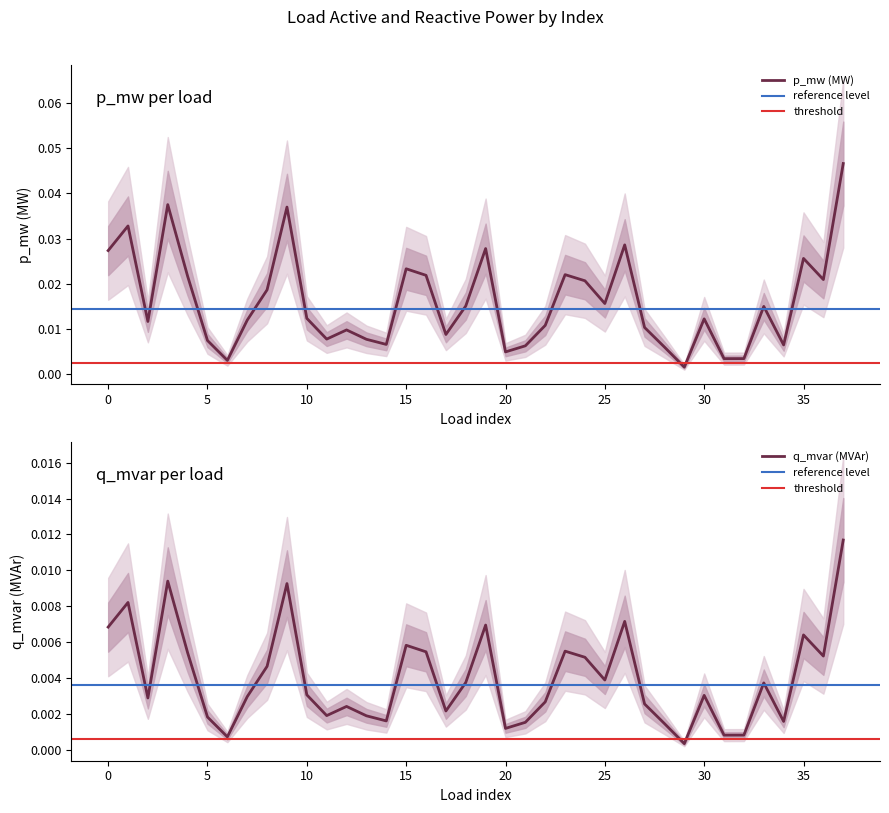

List the series in order of their peak value, highest first.

p_mw, q_mvar